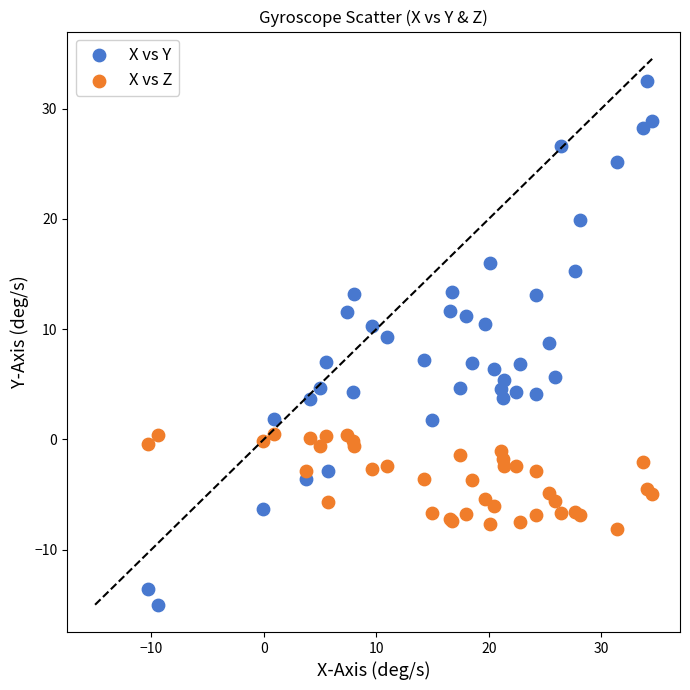

What are all the series names shown in the legend?

X vs Y, X vs Z